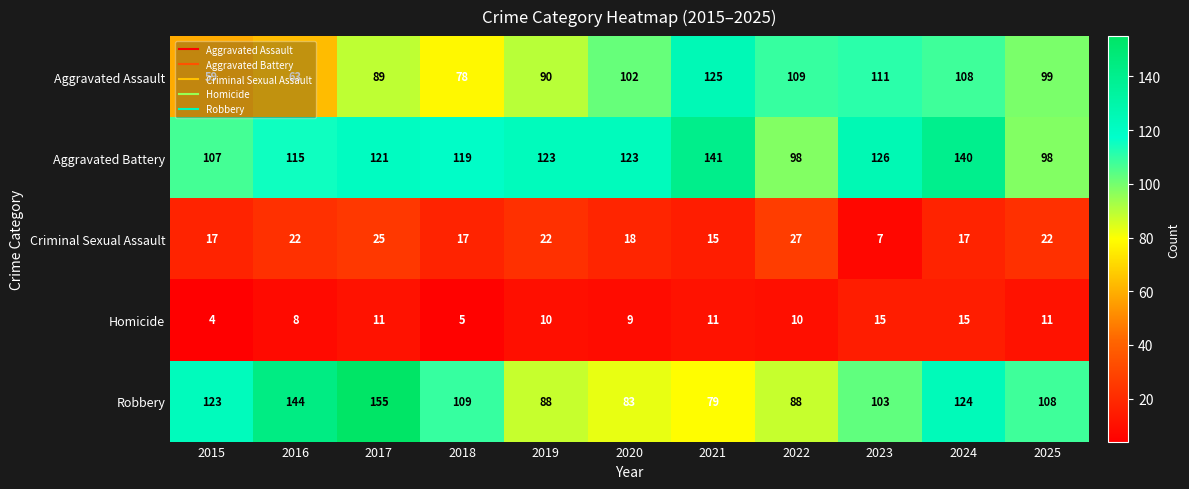

What is the average value of the Aggravated Battery series?

119